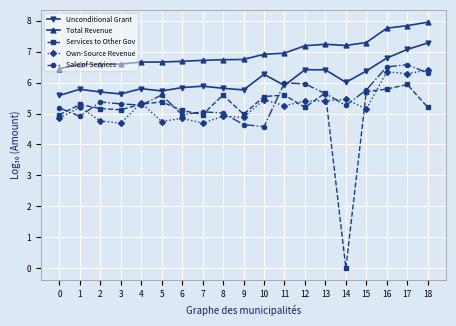

What is the value of the Own-Source Revenue point at the 3rd from the left?

4.8